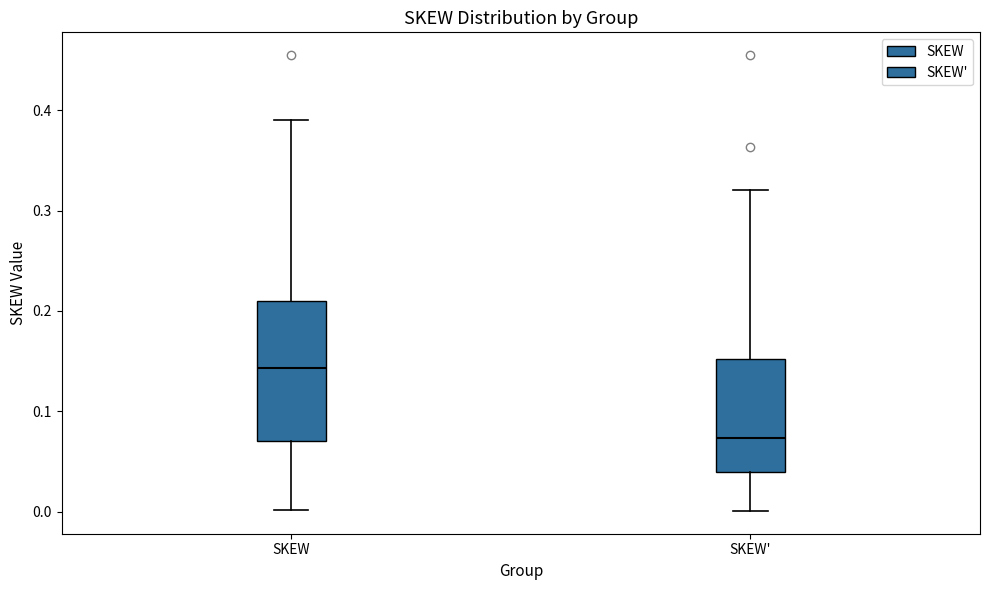

Which box's median line is the lowest?

SKEW'